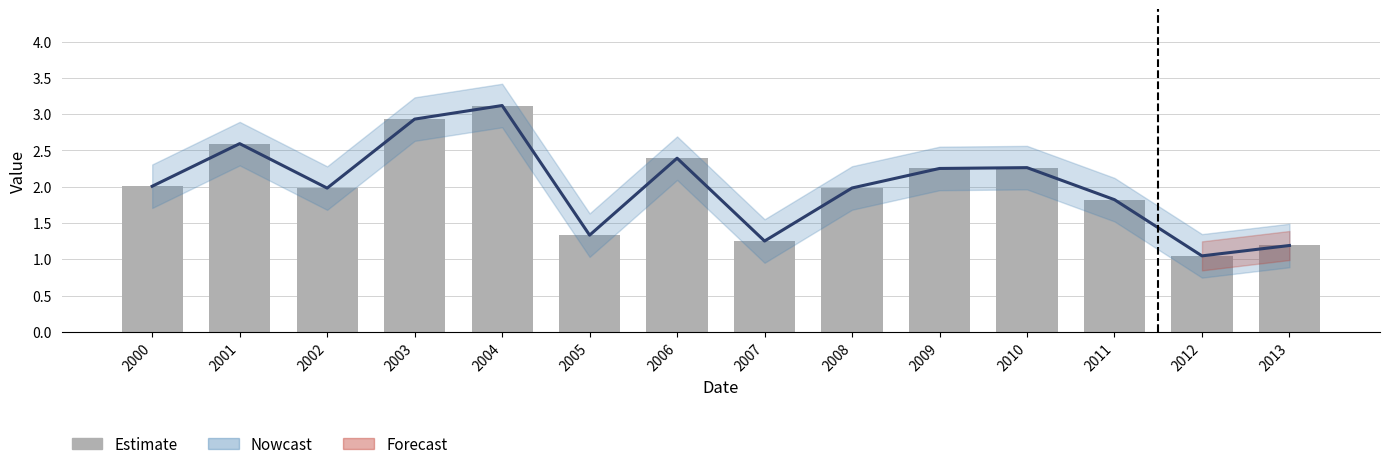

What is the value of the 1st bar from the left?

2.0